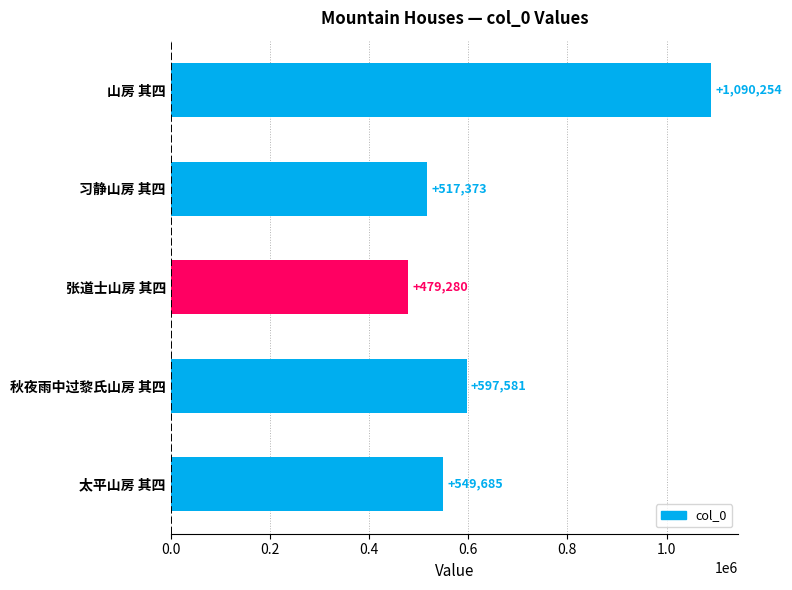

What is the maximum value shown in the chart?

1090254